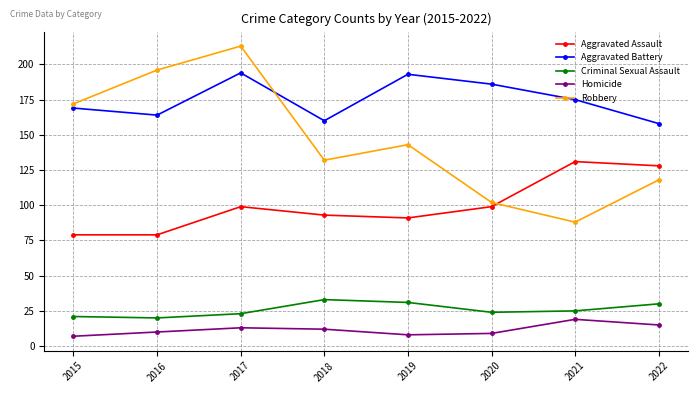

How many interior local peaks does the Aggravated Battery series have?

2